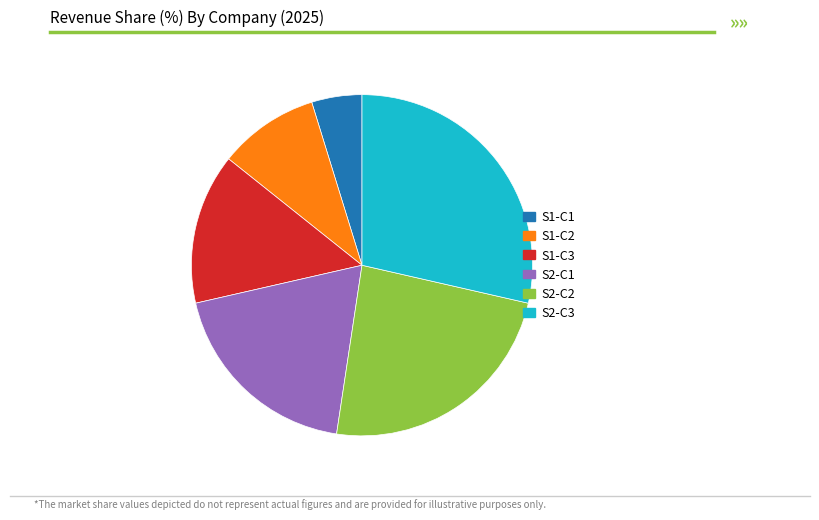

Which has a higher value, S2-C2 or S1-C1?

S2-C2